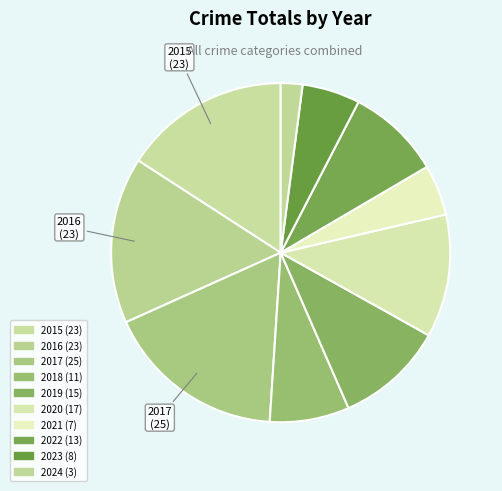

To the nearest percent, what portion does 2021 represent?

5%